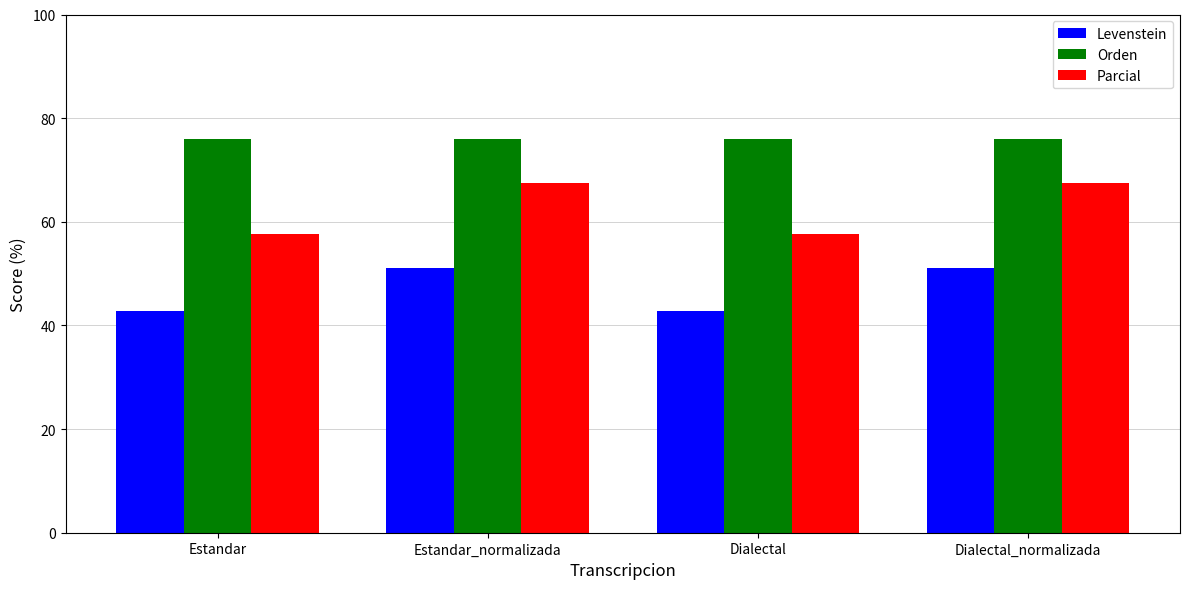

True or false: Levenstein has a value of 42.8 at Dialectal.

True